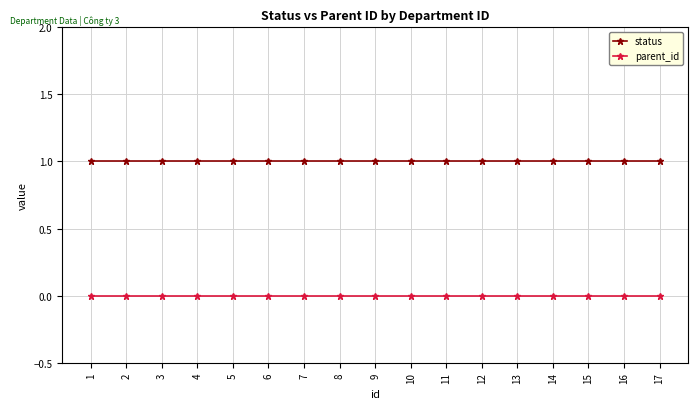

What are all the series names shown in the legend?

status, parent_id